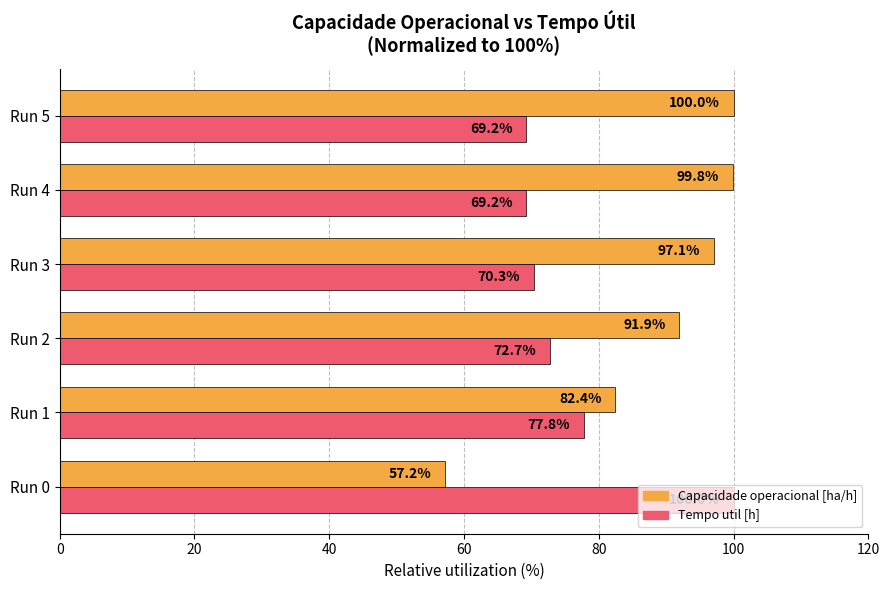

Count the number of categories in the chart.

6